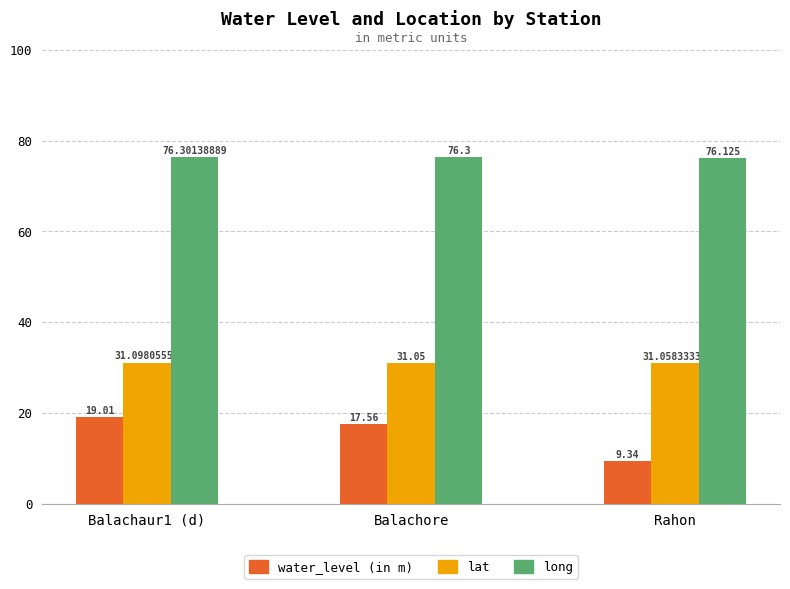

How many data points in water_level (in m) are above 17?

2